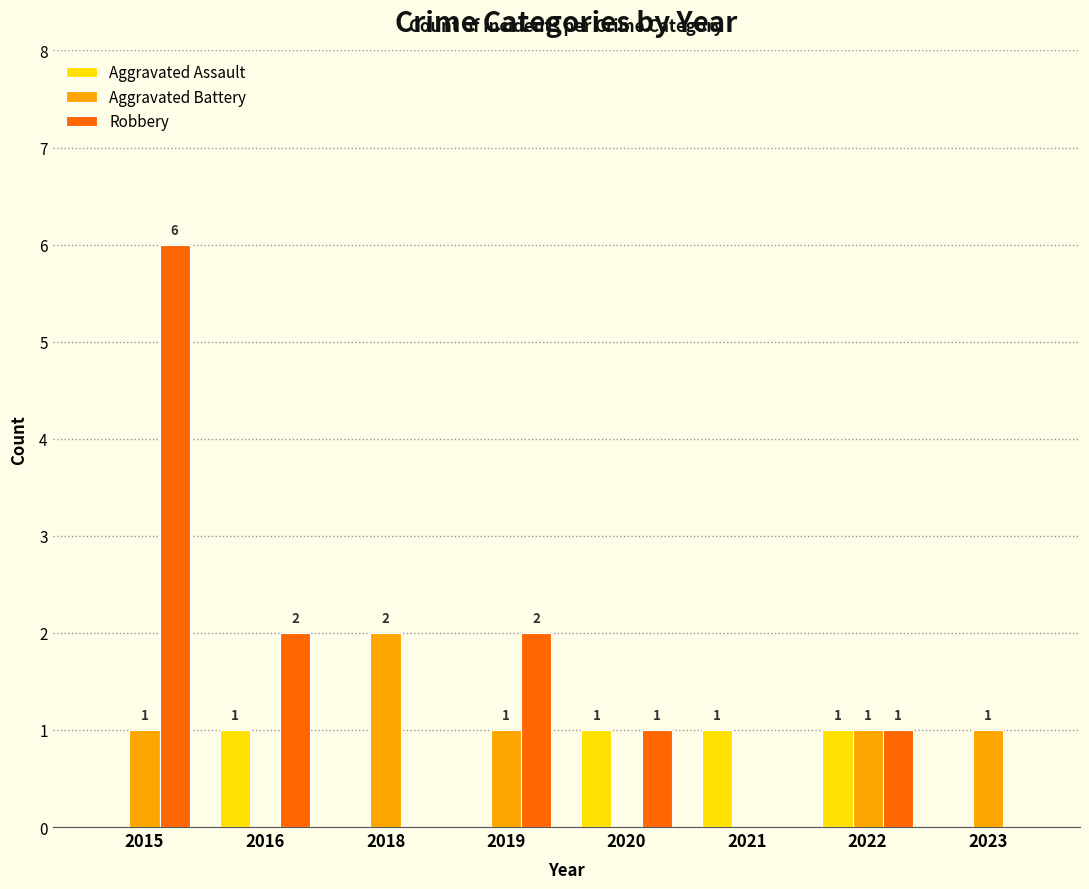

At which category is the sum across all series the highest?

2015